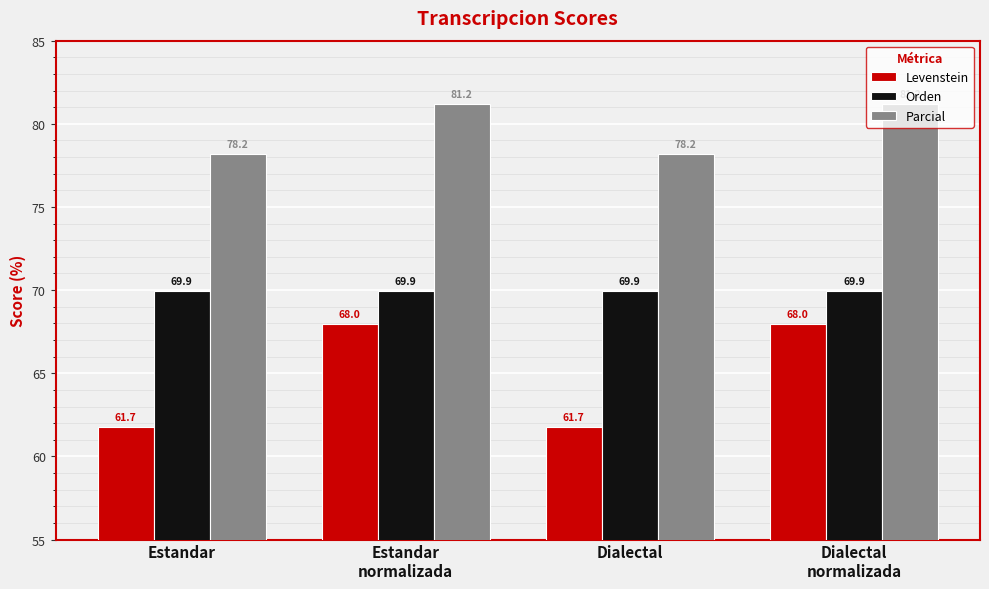

At Dialectal, list the series in order from smallest to largest.

Levenstein, Orden, Parcial